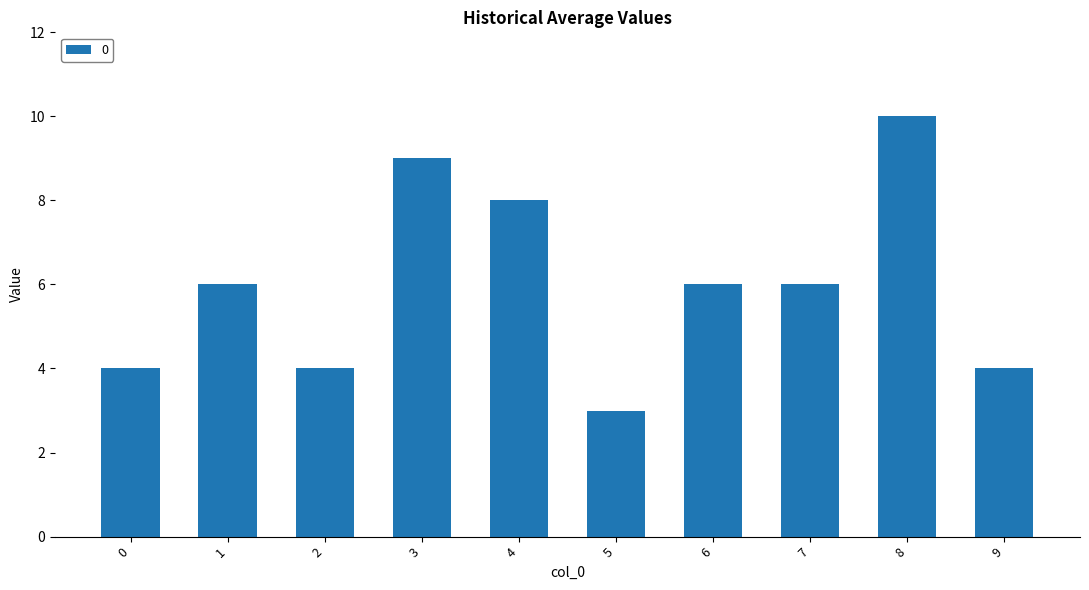

Which has a higher value, 1 or 5?

1